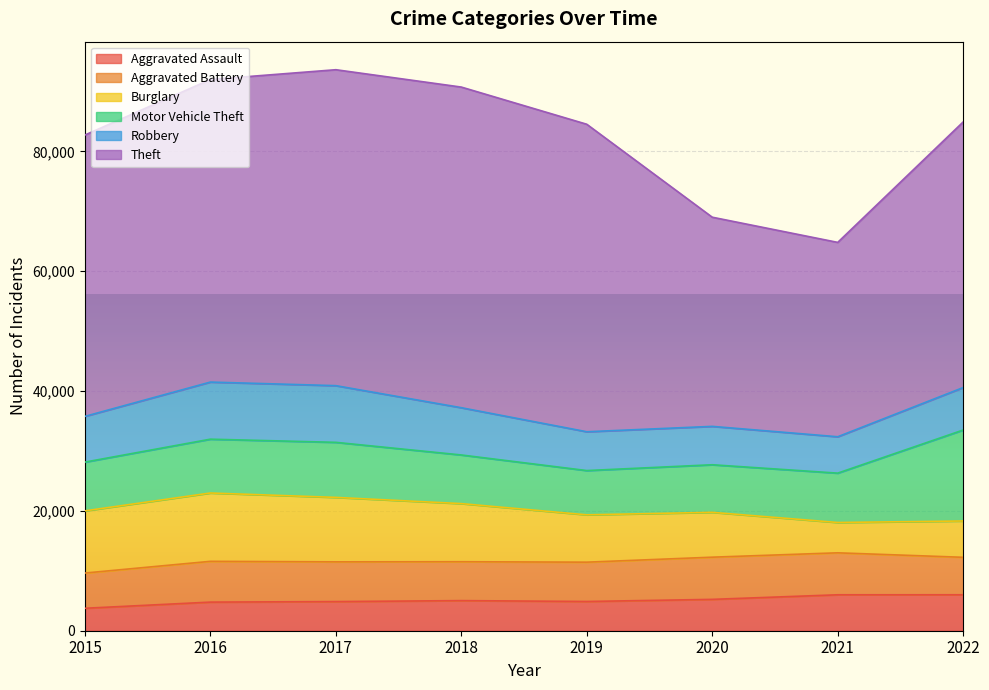

True or false: Aggravated Assault has more than 1 points higher than both neighbors.

False